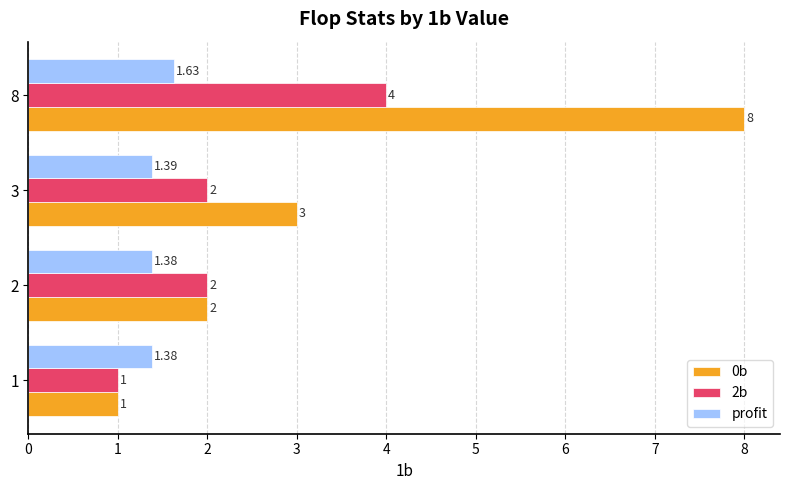

What is the approximate value of 0b at 1?

1.0